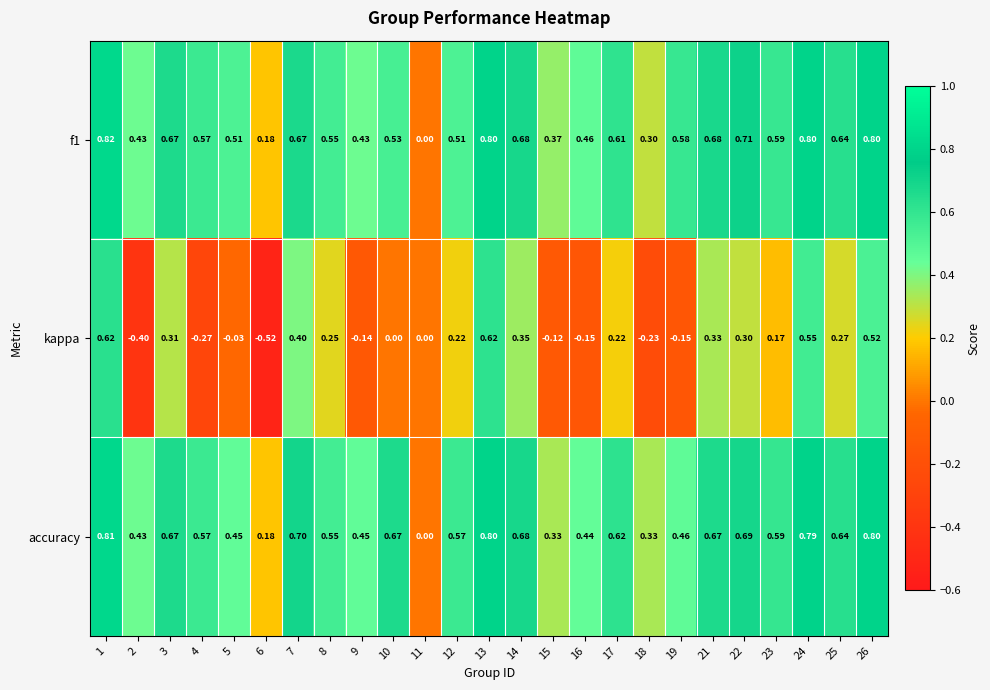

Which series has the largest range (max minus min)?

kappa